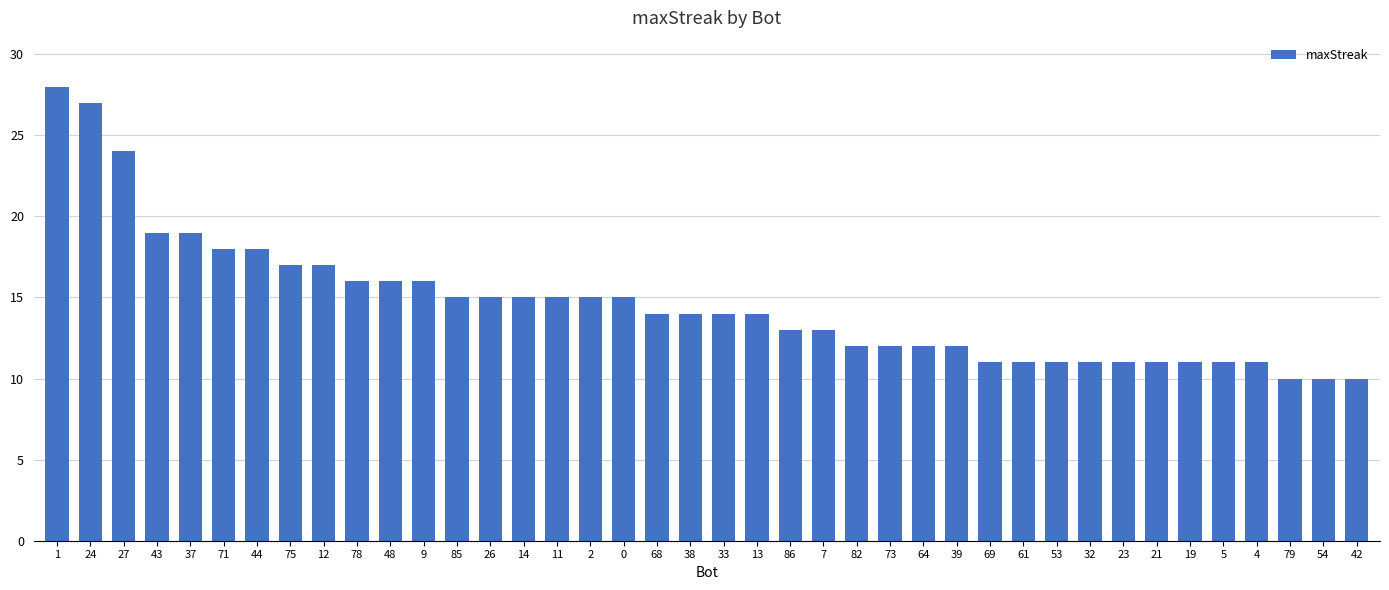

What is the sum of all values?

584